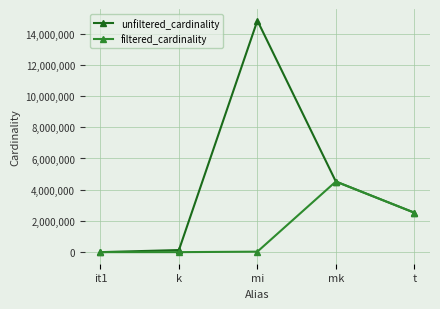

What is the value of the filtered_cardinality point at the 4th from the left?

4523930